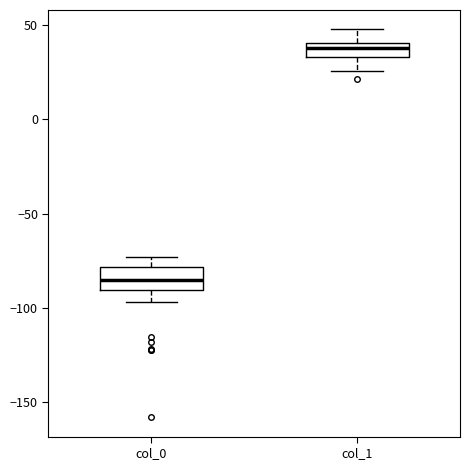

Reading left to right, transcribe this box plot: for each box, give where its median line is, the range the box spans, and where its two whiskers end, as read against the y-axis. The values are not printed on the chart, so give them approximately, as read against the axis.

col_0: median -85, box -90 to -80, whiskers -95 to -75
col_1: median 40 (inside the box), box 35 to 40, whiskers 25 to 50